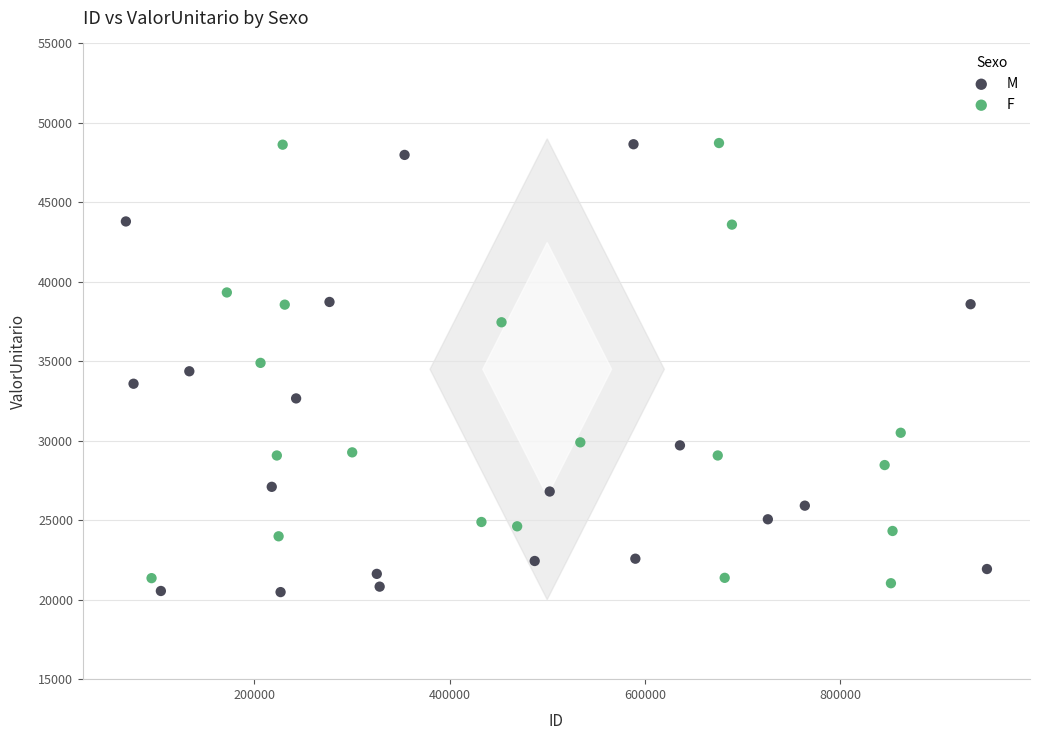

Which series contains the lowest Y value?

M